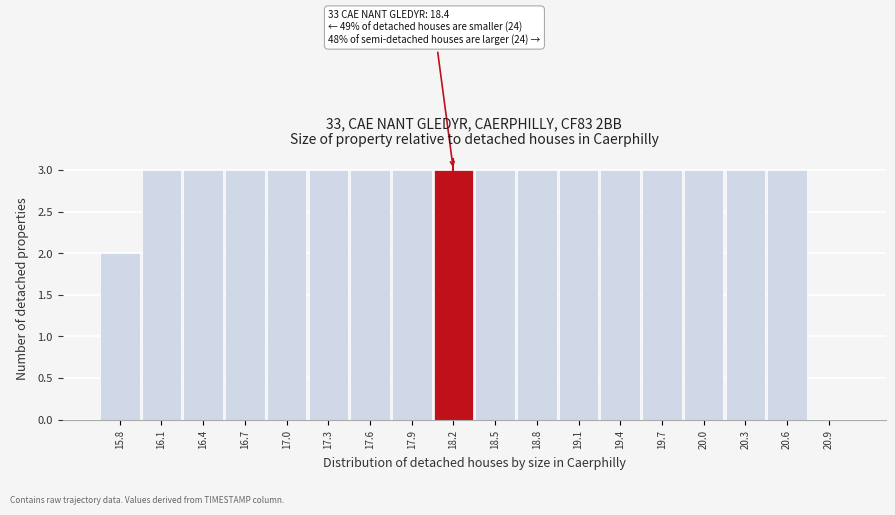

Reading right to left, extract all data points from this chart.

20.9=0	20.6=3	20.3=3	20.0=3	19.7=3	19.4=3	19.1=3	18.8=3	18.5=3	18.2=3	17.9=3	17.6=3	17.3=3	17.0=3	16.7=3	16.4=3	16.1=3	15.8=2